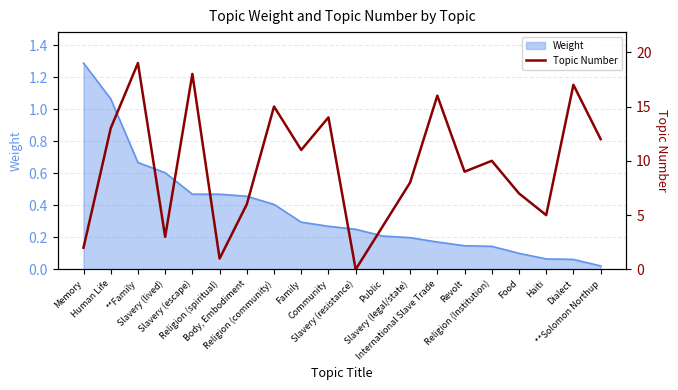

List the labels in order of value, largest first.

**Family, Slavery (escape), Dialect, International Slave Trade, Religion (community), Community, Human Life, **Solomon Northup, Family, Religion (Institution), Revolt, Slavery (legal/state), Food, Body, Embodiment, Haiti, Public, Slavery (lived), Memory, Religion (spiritual), Slavery (resistance)